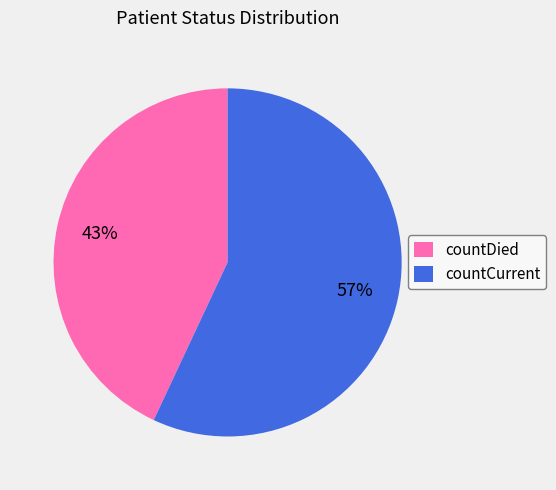

Rank the categories by value from highest to lowest.

countCurrent, countDied